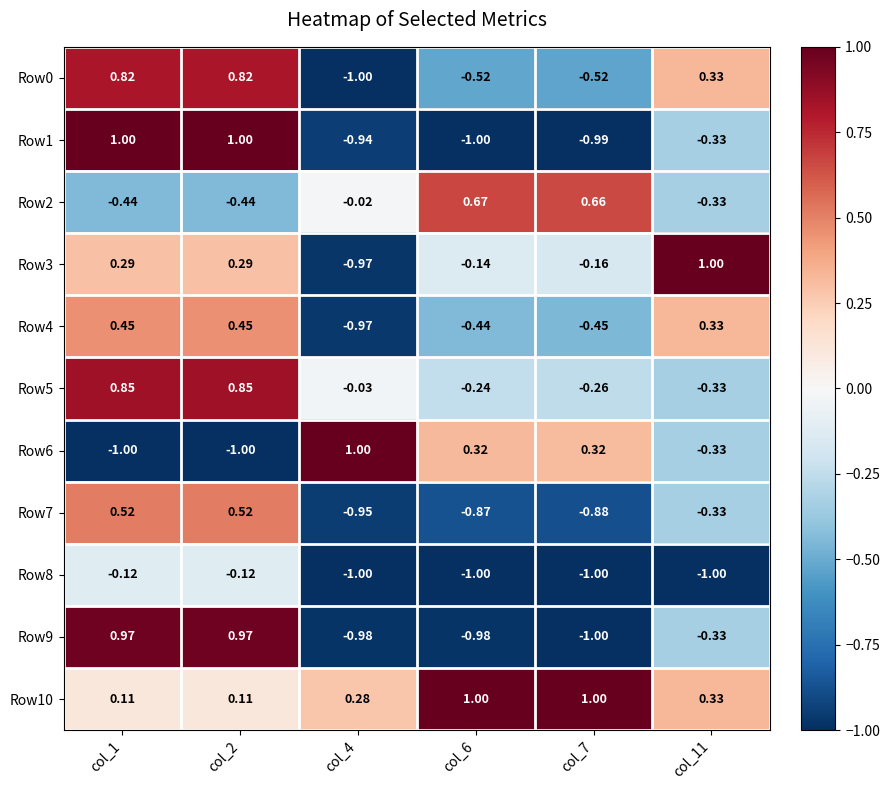

Is the value of Row4 at col_2 greater than the value of Row6 at col_1?

Yes